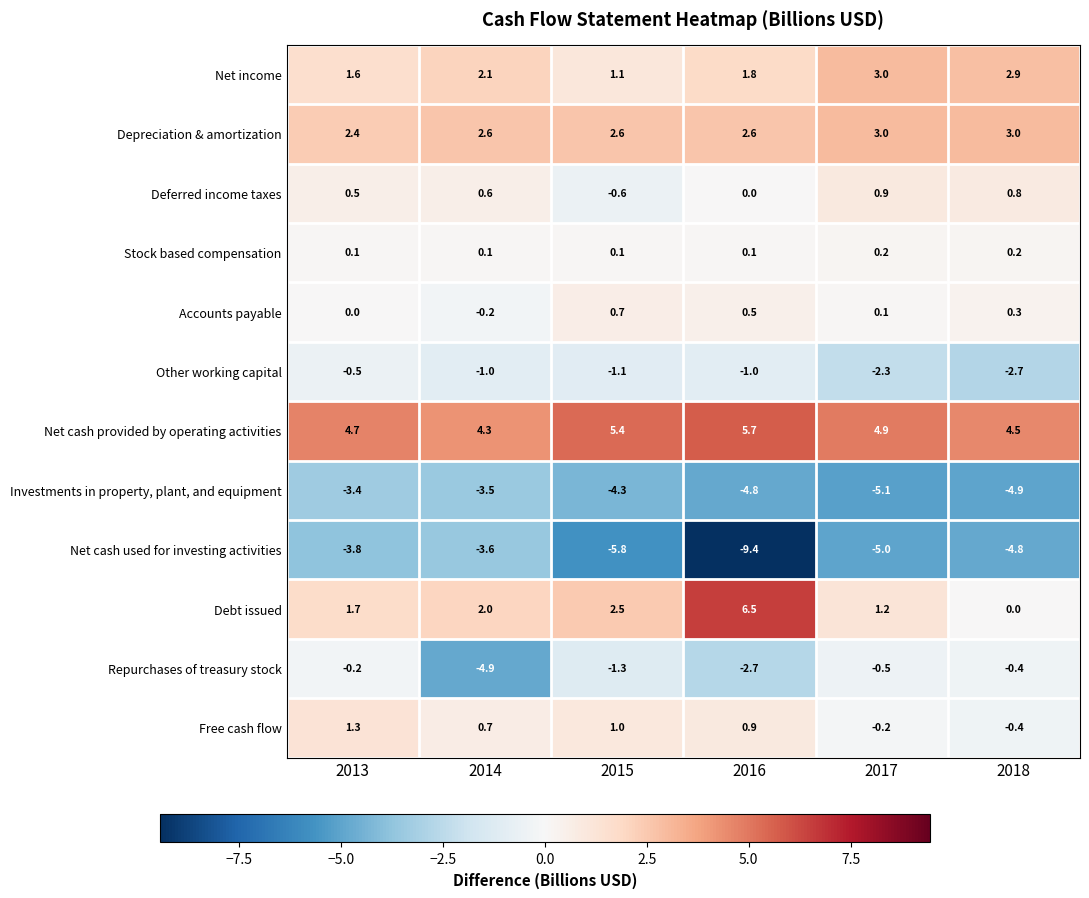

At which category is the sum across all series the highest?

2013